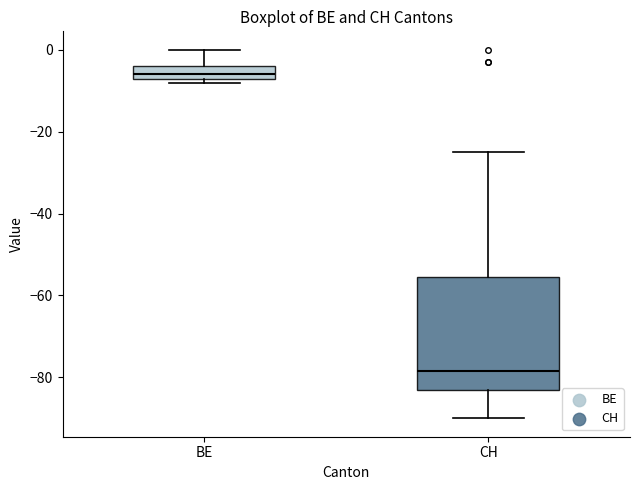

Comparing the boxes themselves (not the whiskers), which one is the tallest?

CH